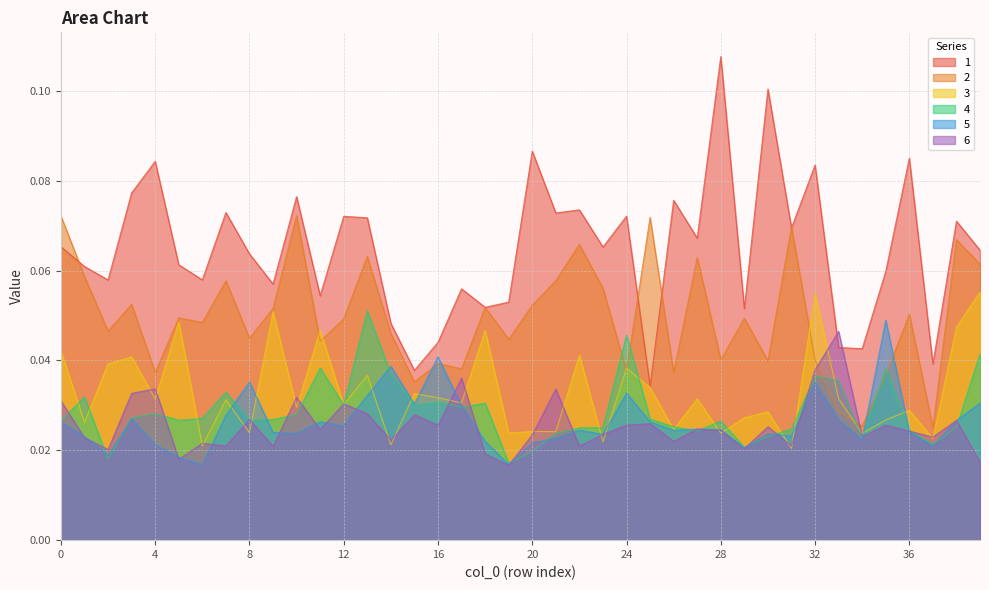

Which category has the highest value in the 2 series?

10